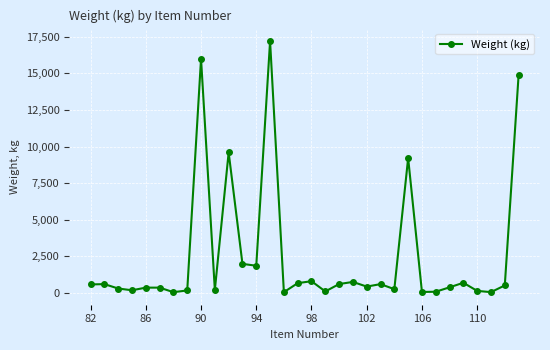

How many lines are shown in the chart?

1